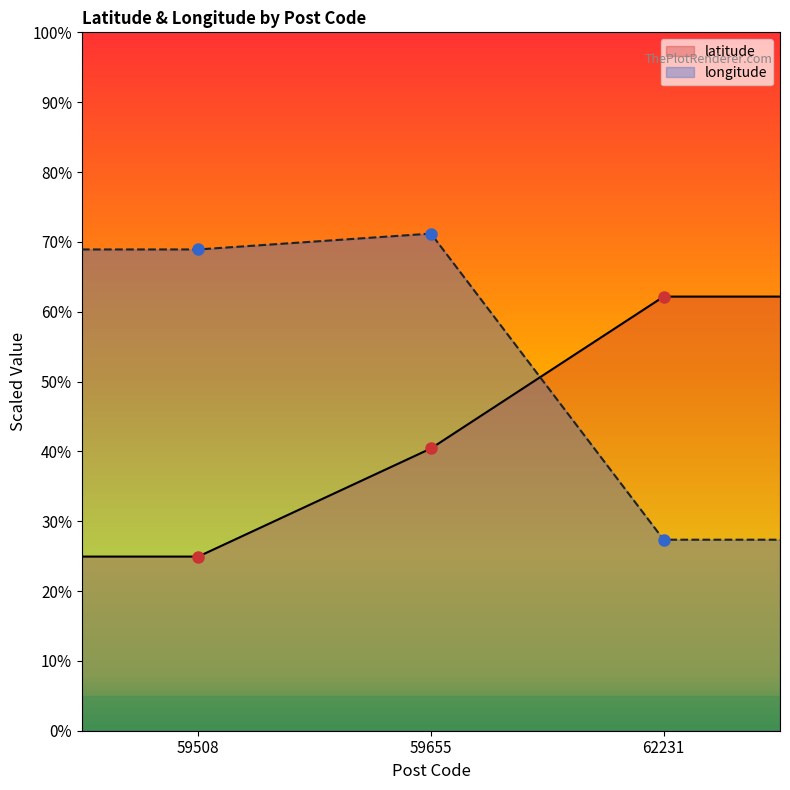

List the labels in order of longitude value, smallest first.

62231, 59508, 59655